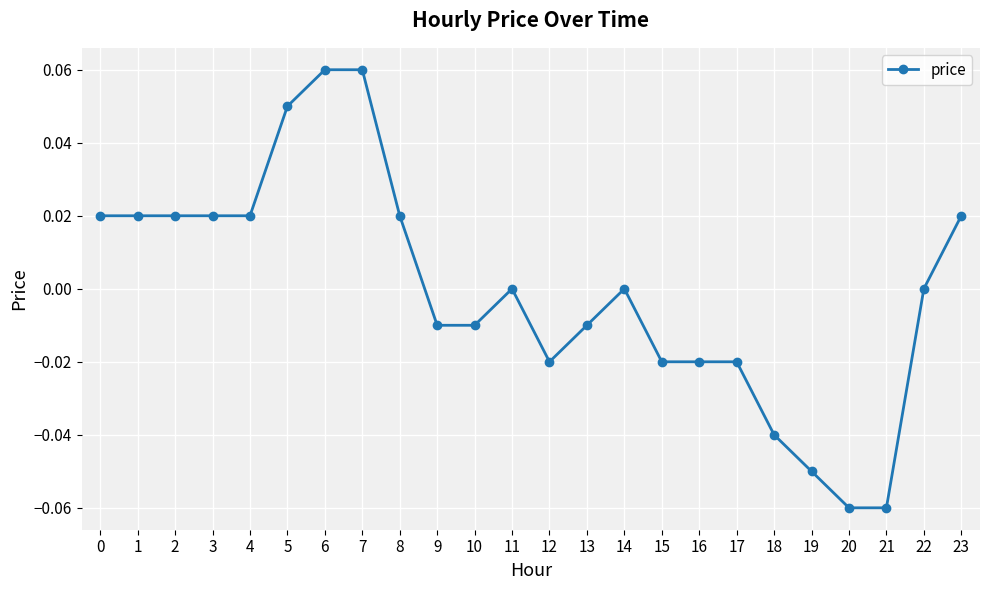

Does the chart display data point markers on the line(s)?

Yes